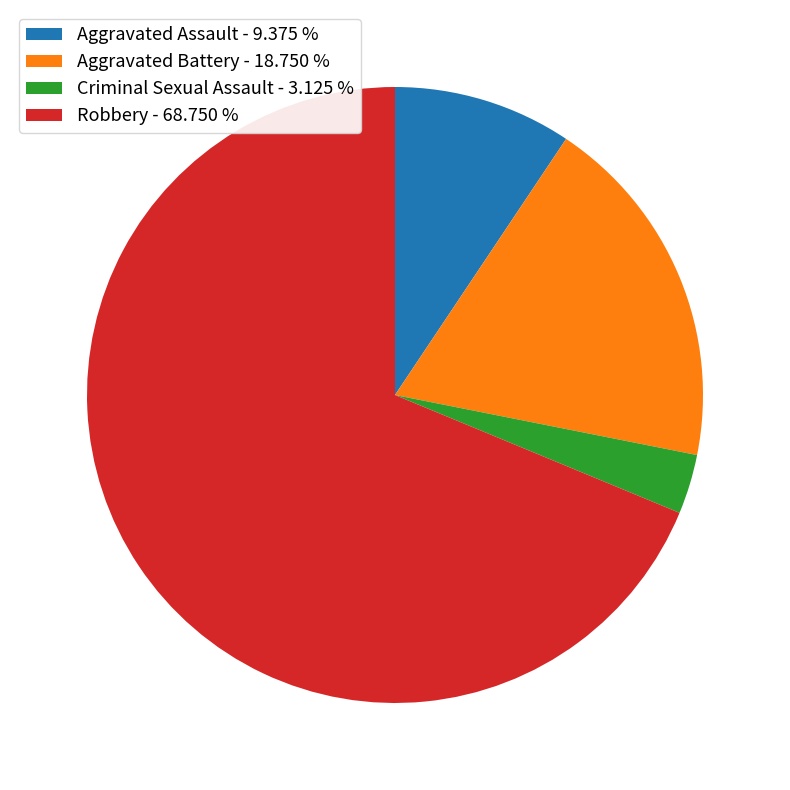

Count the number of slices in the pie.

4